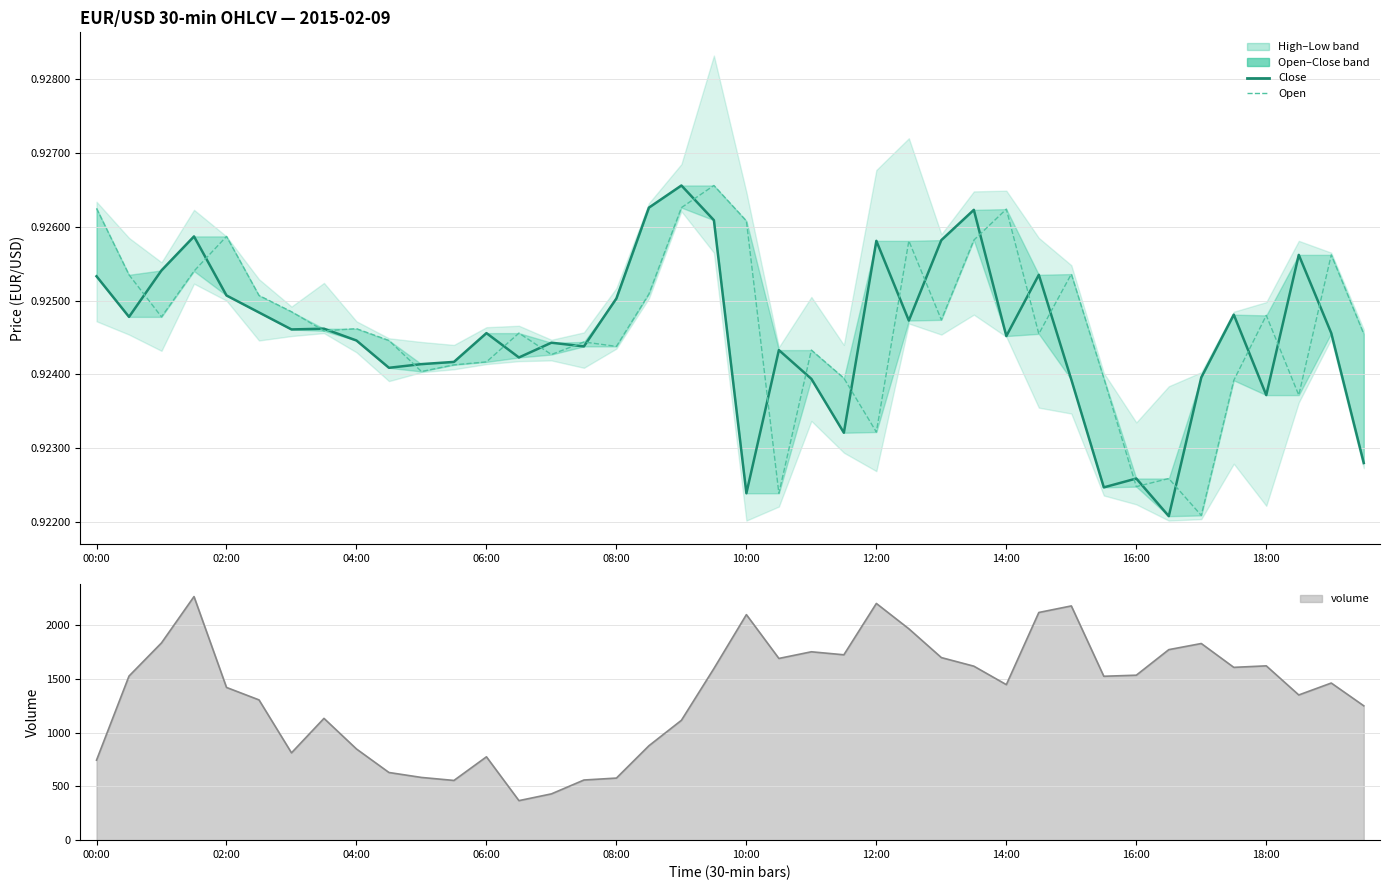

What is the minimum value shown in the chart?

0.9